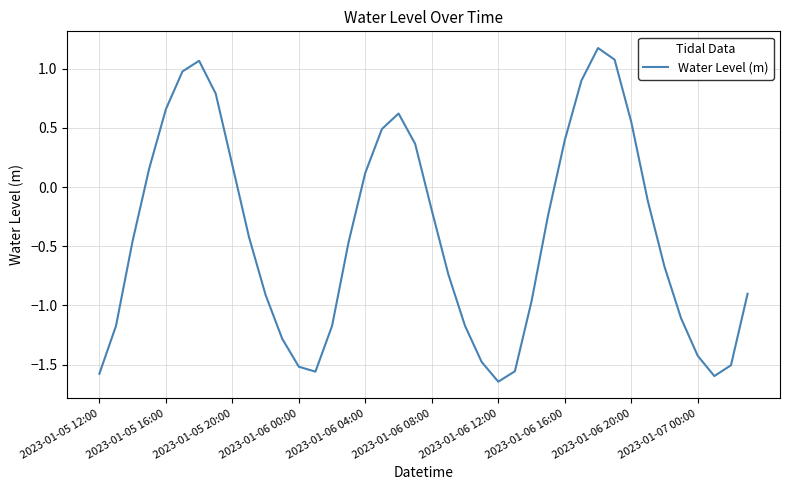

How many positive values are there?

15